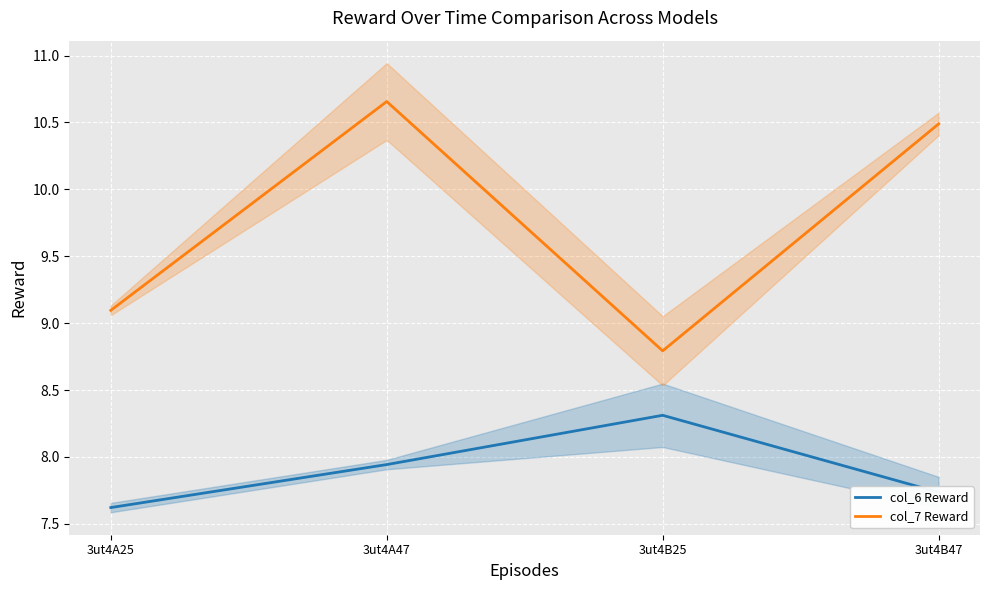

At which category is the sum across all series the highest?

3ut4A47